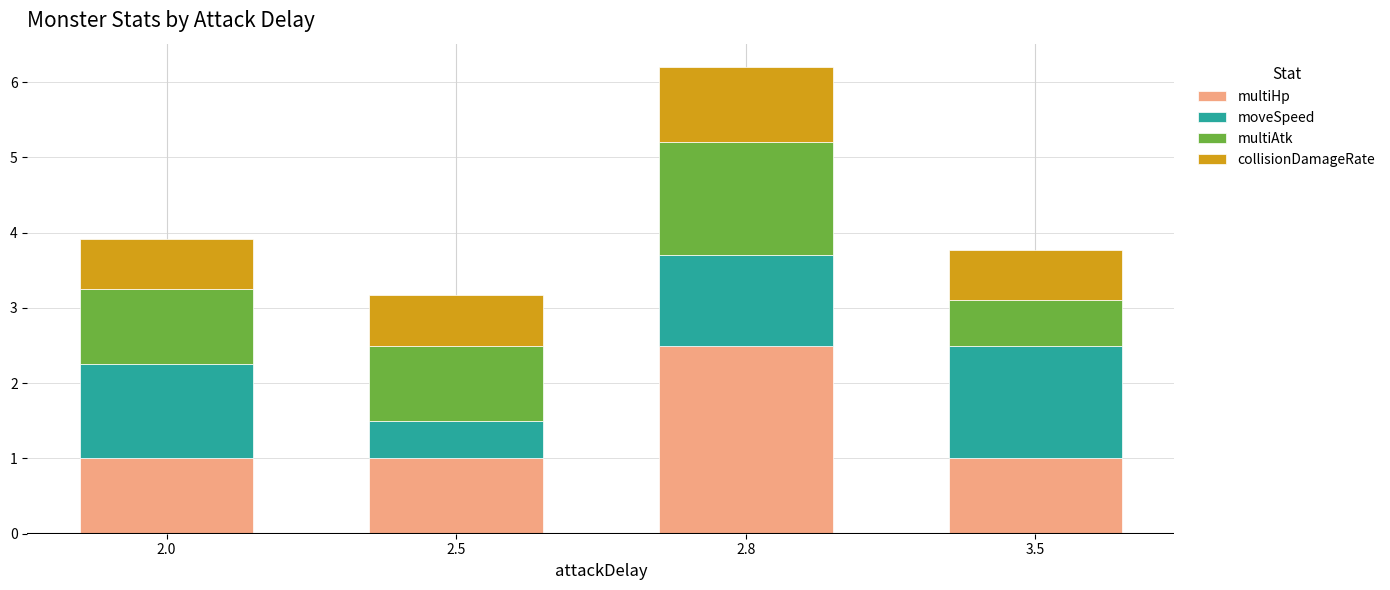

At which category is the sum across all series the highest?

2.8